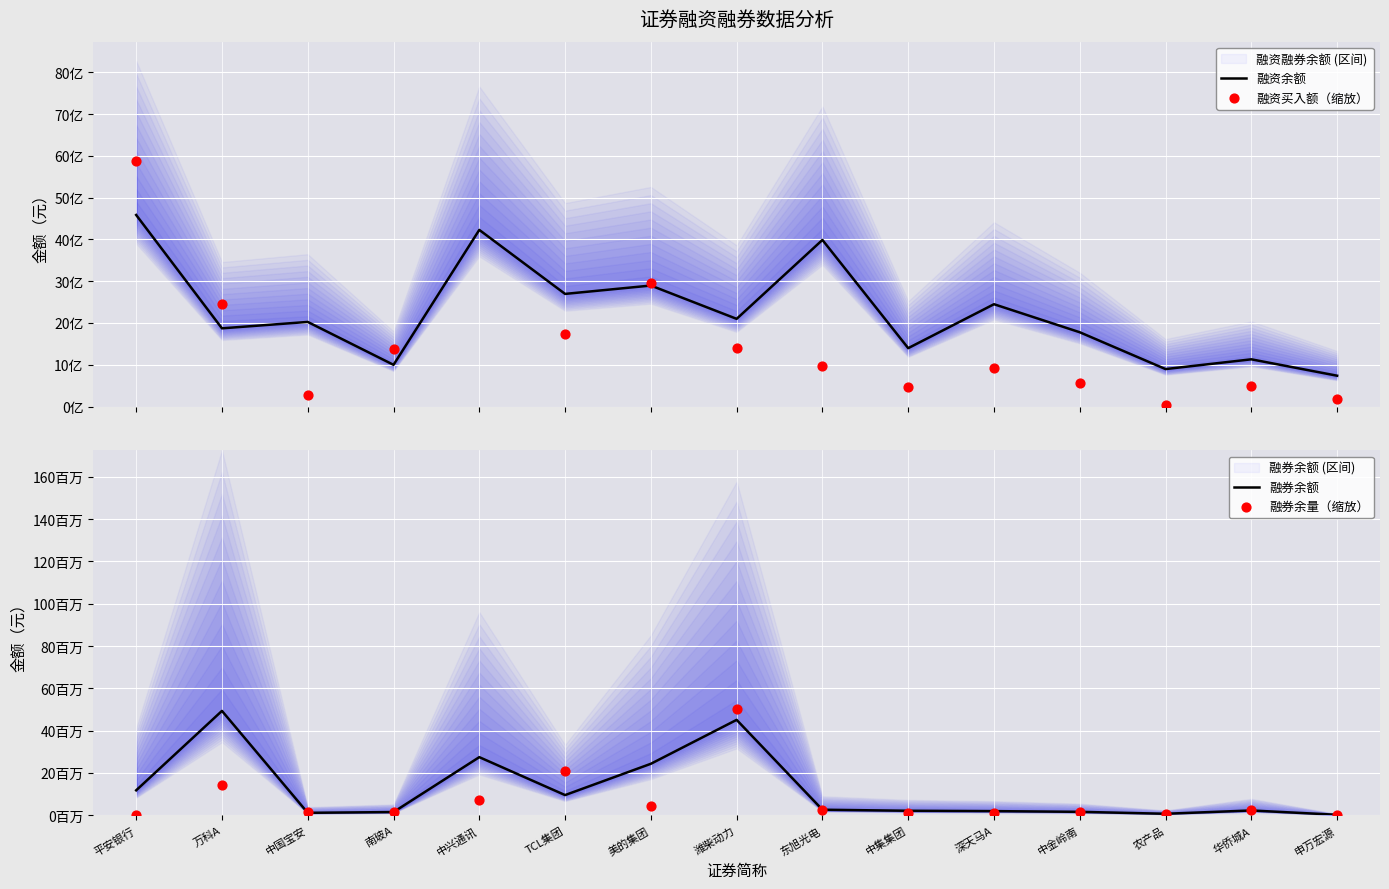

Is the value of 融券余额 at 华侨城A greater than the value of 融资买入额（缩放） at 中集集团?

No